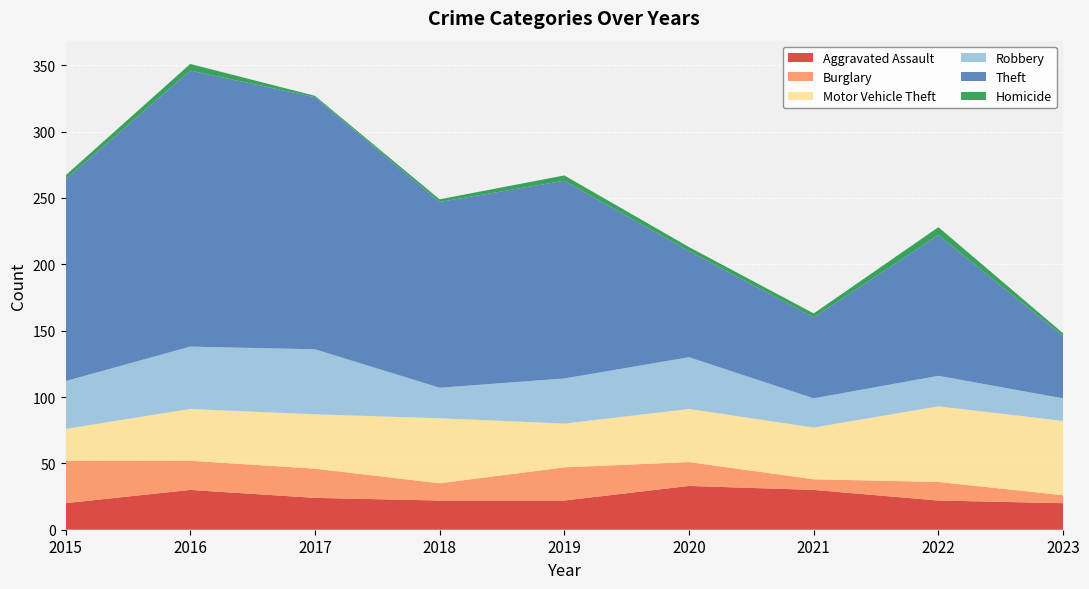

Reading left to right, transcribe all the data shown in this chart.

Aggravated Assault: 20	30	24	22	22	33	30	22	20
Burglary: 32	22	22	13	25	18	8	14	6
Motor Vehicle Theft: 24	39	41	49	33	40	39	57	56
Robbery: 36	47	49	23	34	39	22	23	17
Theft: 152	208	190	140	149	80	61	106	47
Homicide: 3	5	1	2	4	3	3	6	2